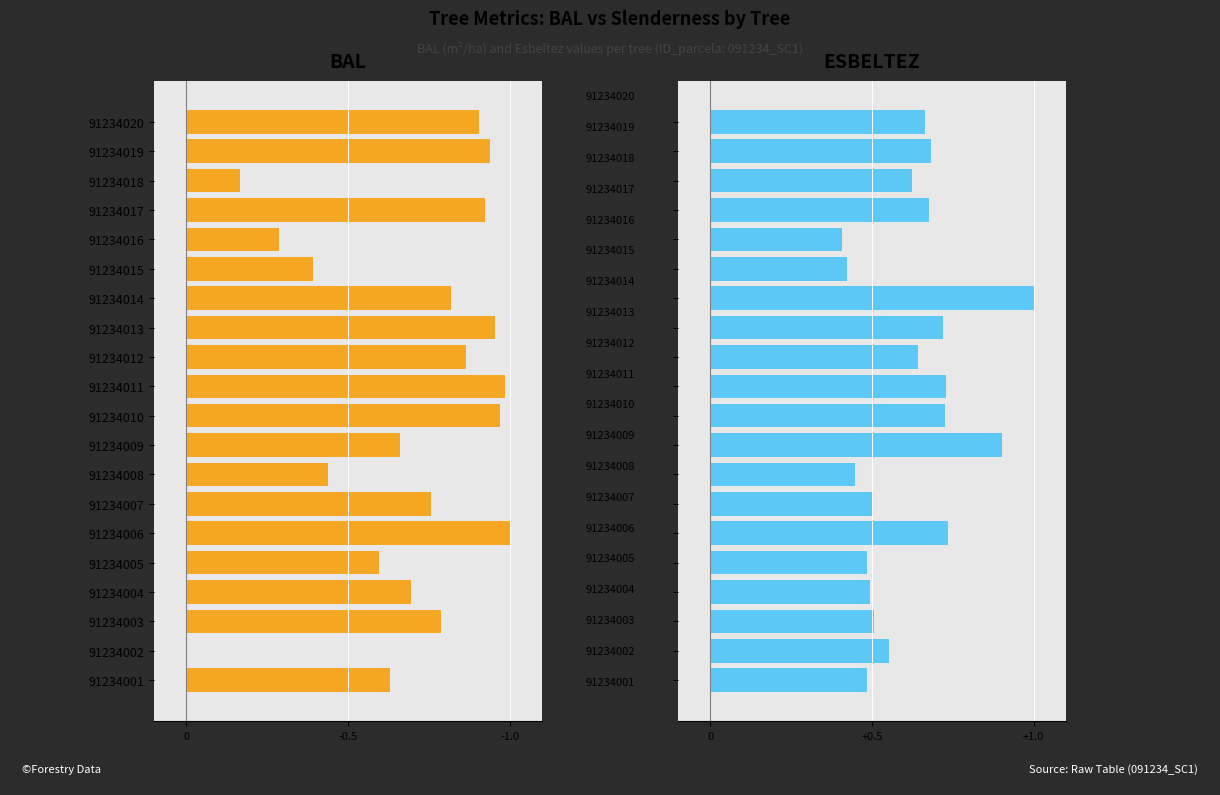

Is it true that bal equals -0.6 at 91234005?

True